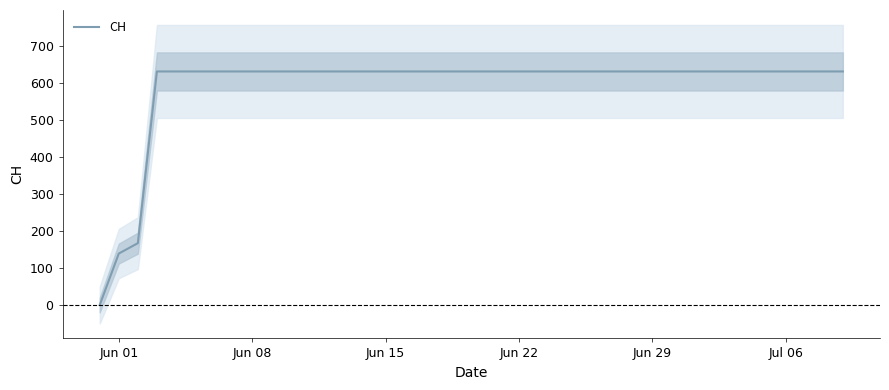

True or false: there are more than 1 points higher than both neighbors.

False